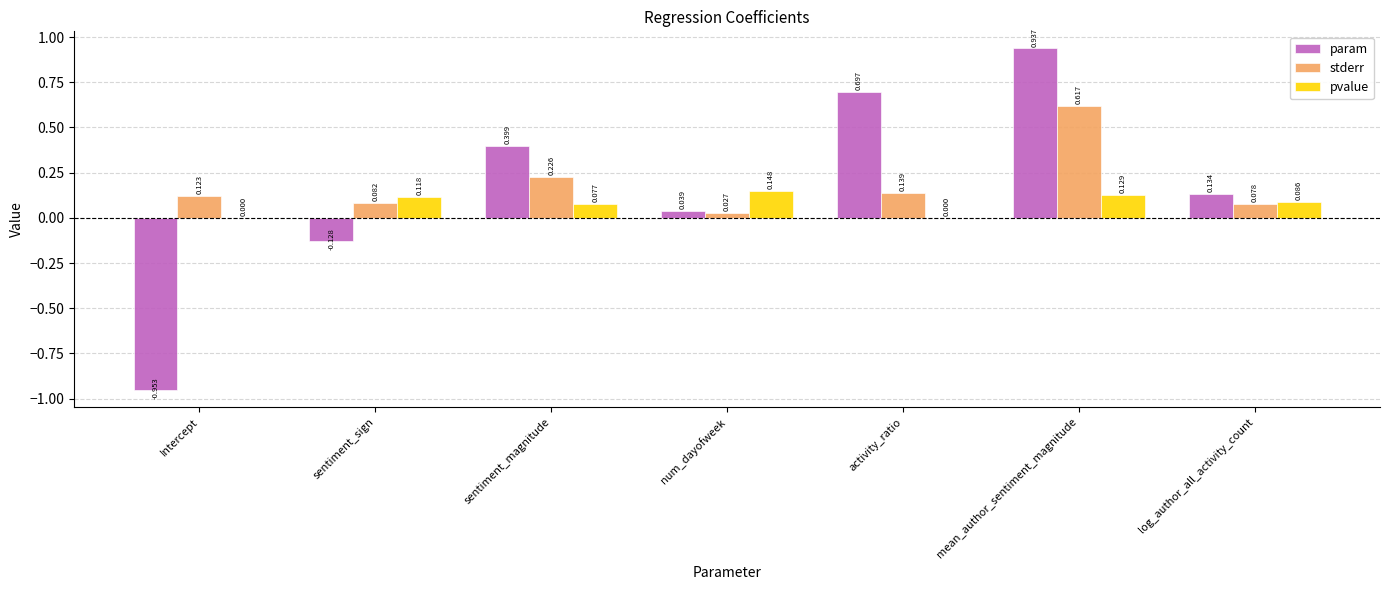

Which series has the largest total across all categories?

stderr